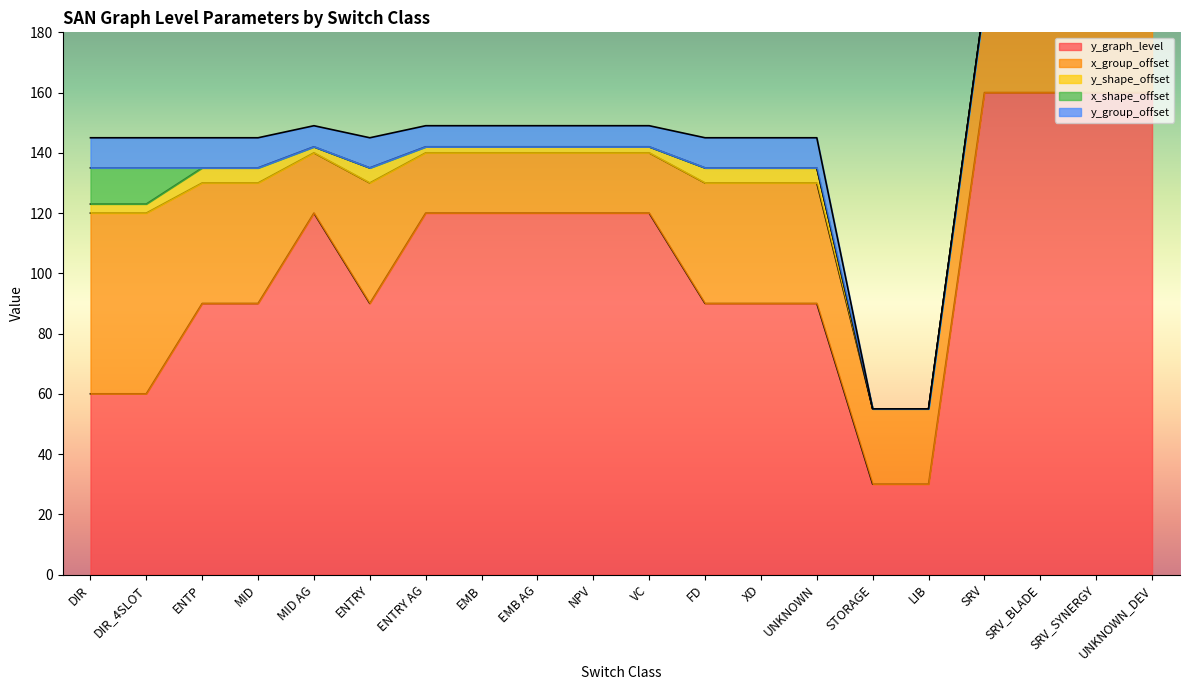

Where is the first local minimum for y_group_offset?

MID AG